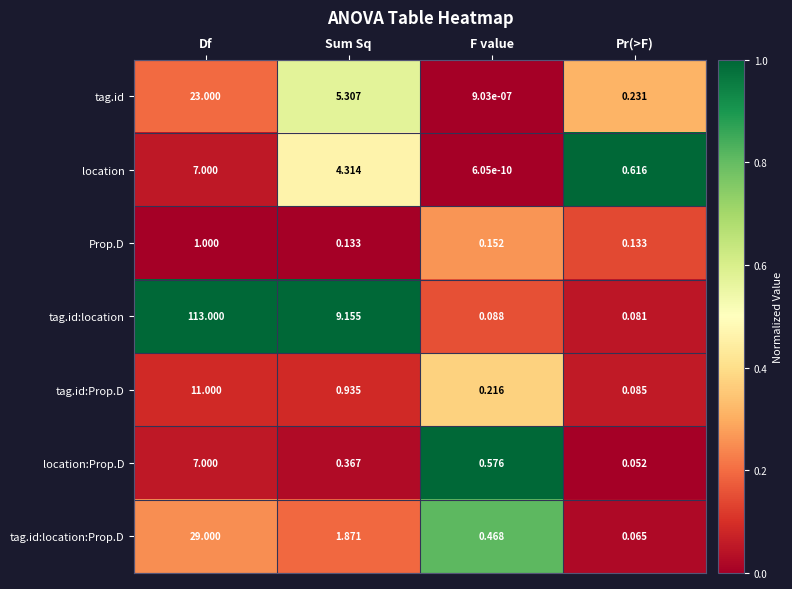

At how many categories does at least one series exceed 0?

4